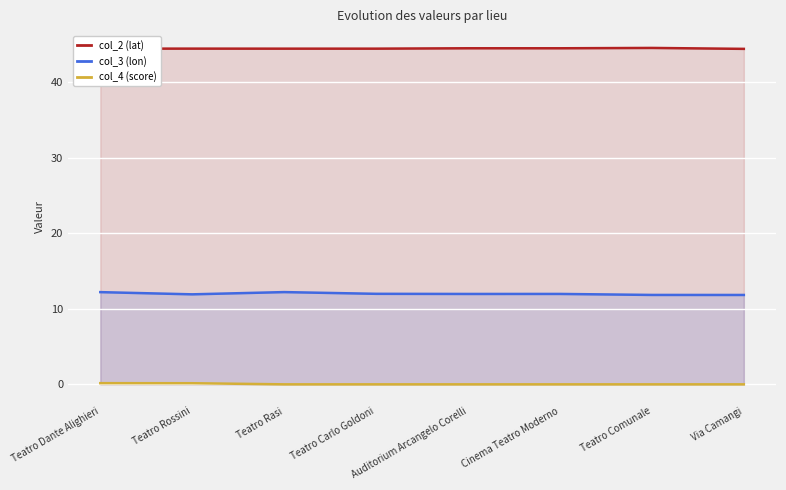

At which category does the chart reach its peak across all series?

Teatro Comunale